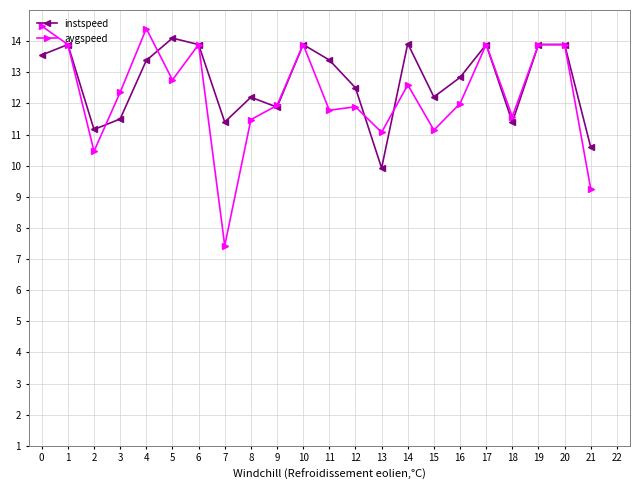

List the series in order of their peak value, highest first.

avgspeed, instspeed